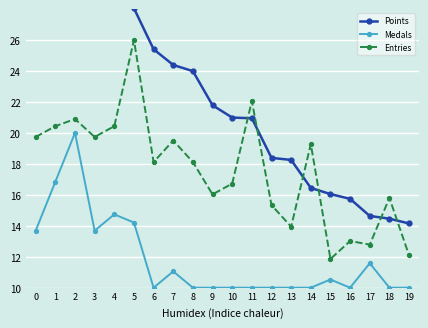

Is the value of Points at 3 greater than the value of Entries at 16?

Yes